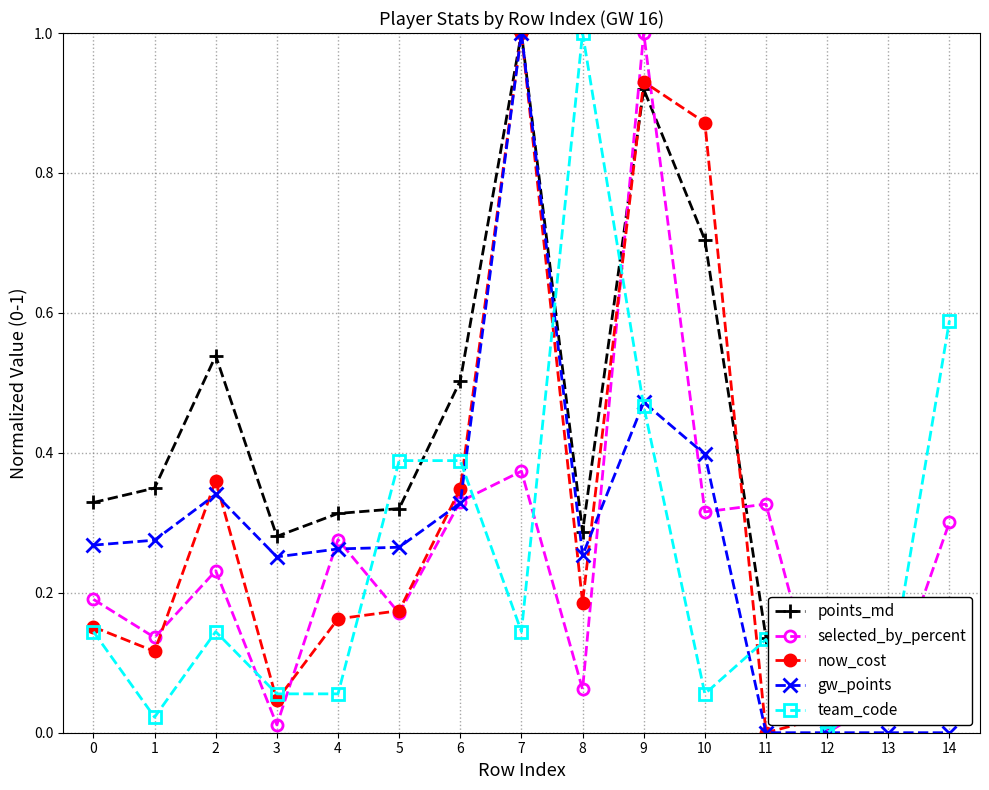

Between 3 and 12, which series saw the biggest shift?

points_md